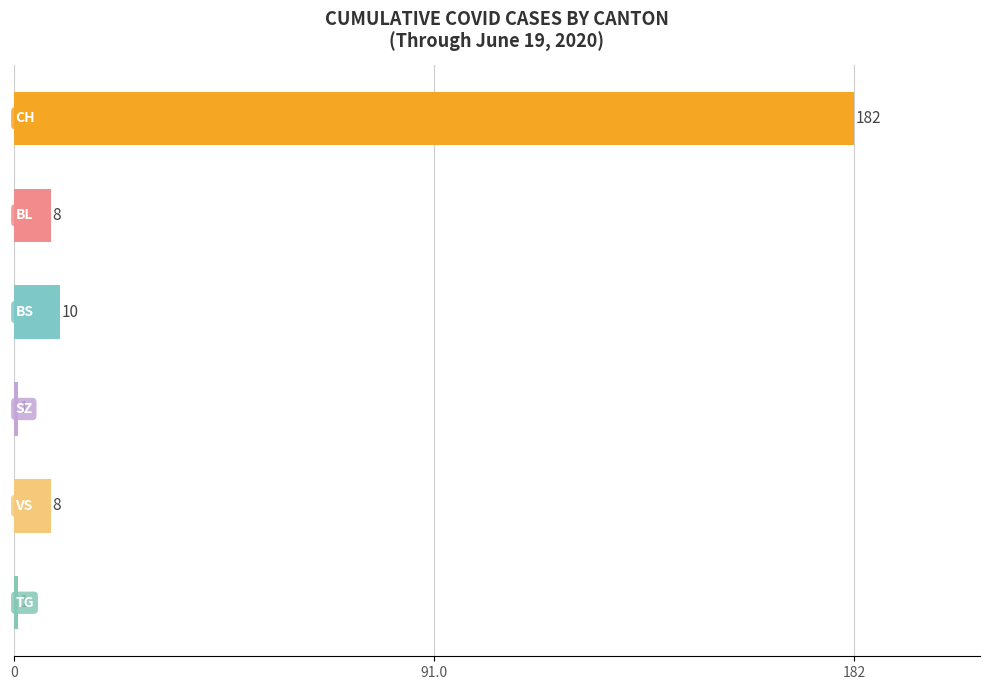

Count the number of data series in this chart.

1